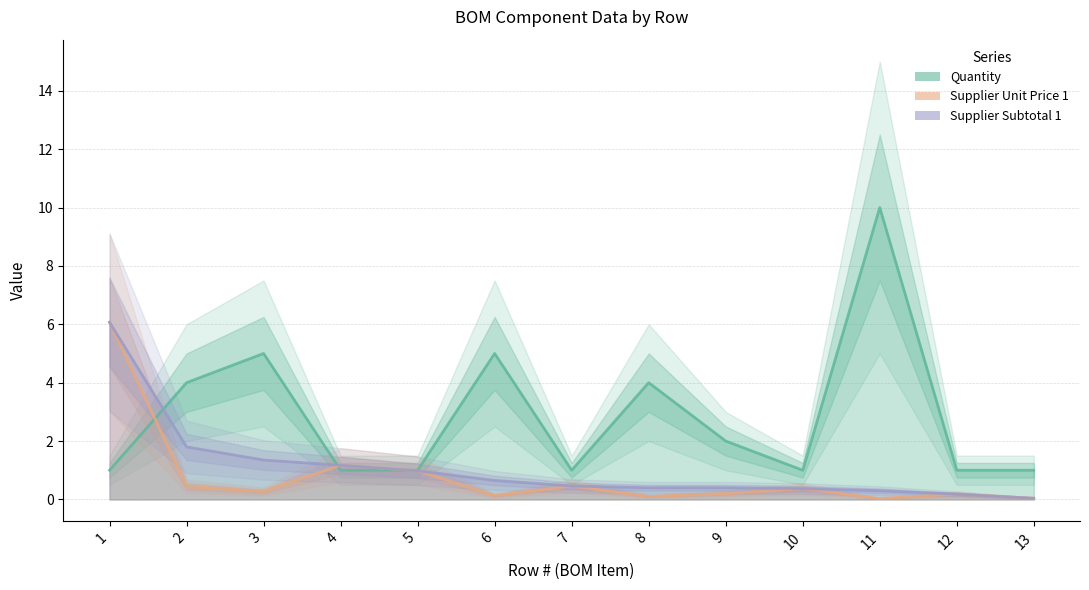

True or false: Supplier Unit Price 1 has a value of 0.2 at 10.

False